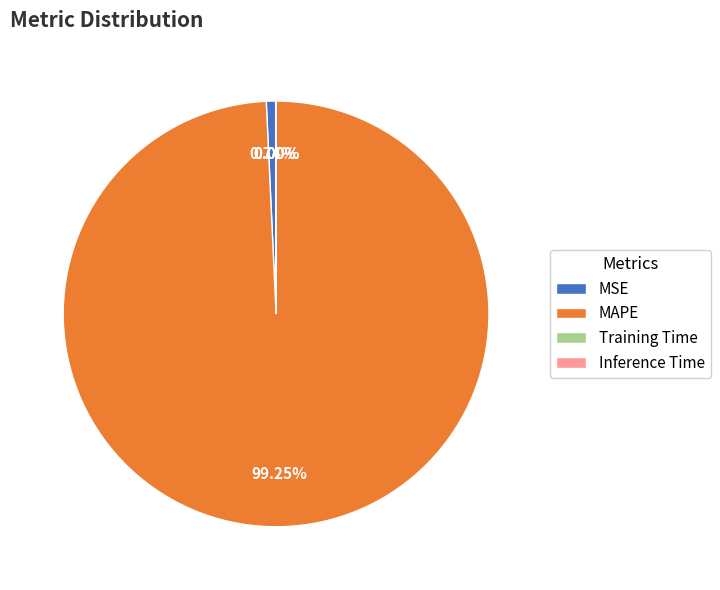

Which has a higher value, MSE or MAPE?

MAPE